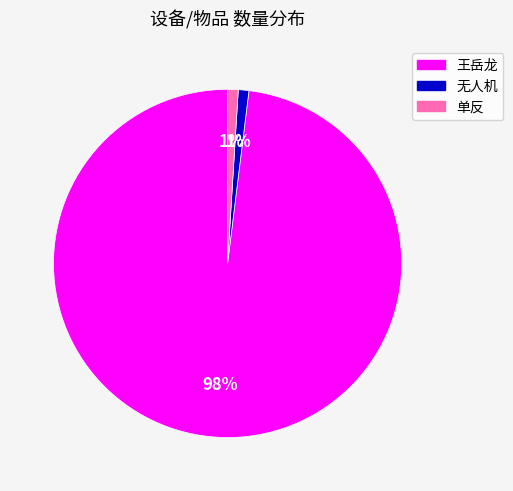

To the nearest percent, what percentage of the pie is 无人机?

1%